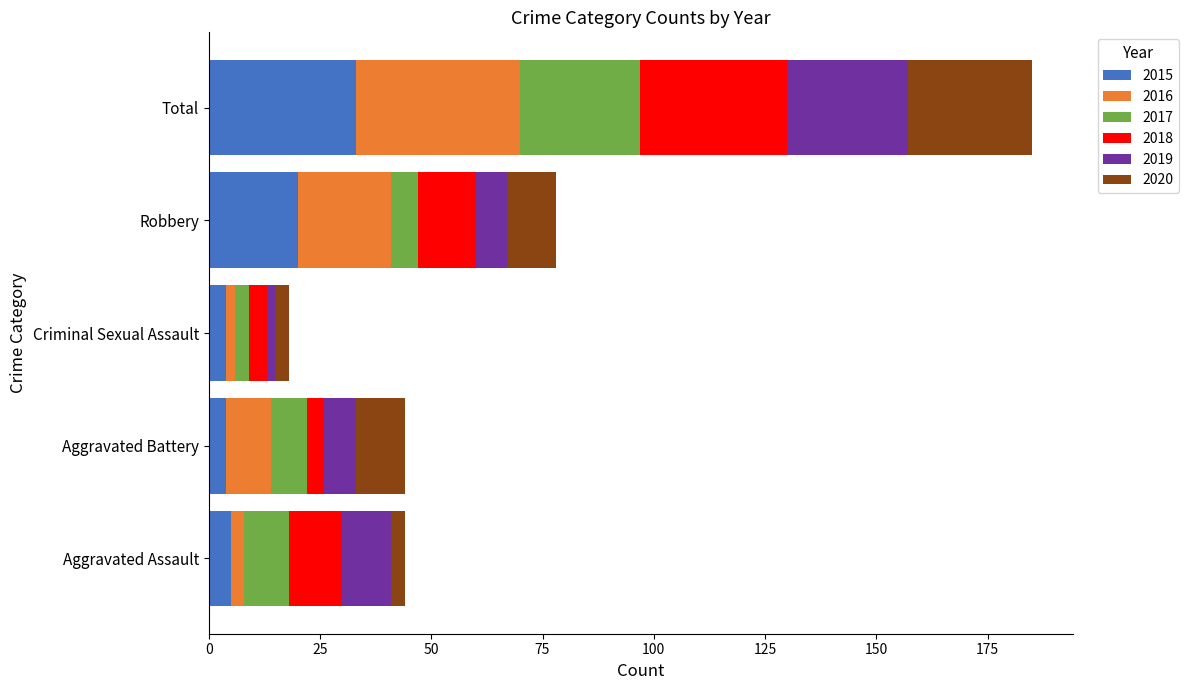

What is the difference between the second highest and second lowest values in the 2015 series?

16